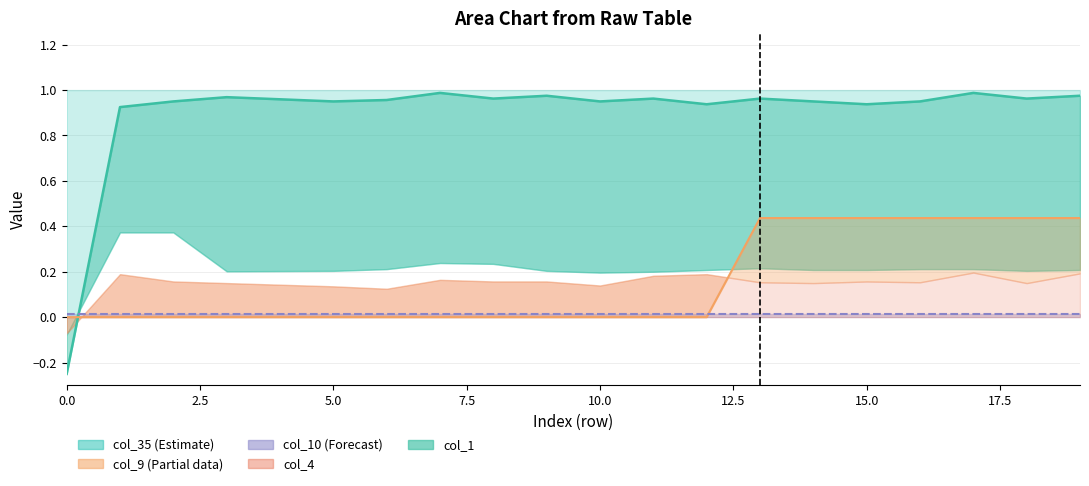

In col_1 line, how many points are lower than both neighbors (excluding endpoints)?

6